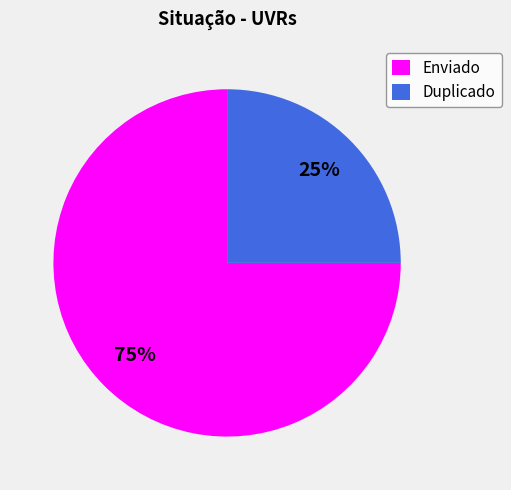

What is the largest slice in the pie chart?

Enviado